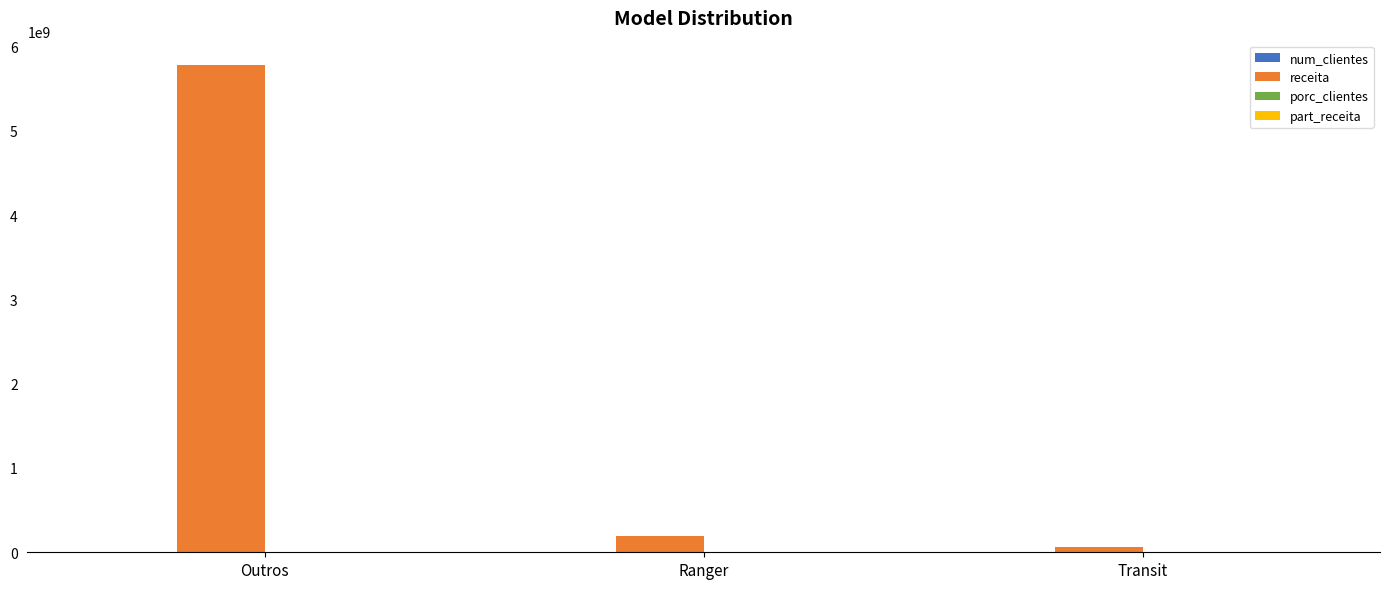

At which category is the sum across all series the highest?

Outros